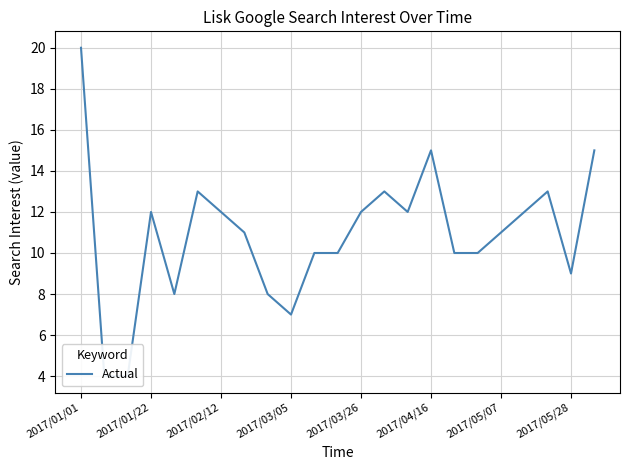

Does the chart display data point markers on the line(s)?

No